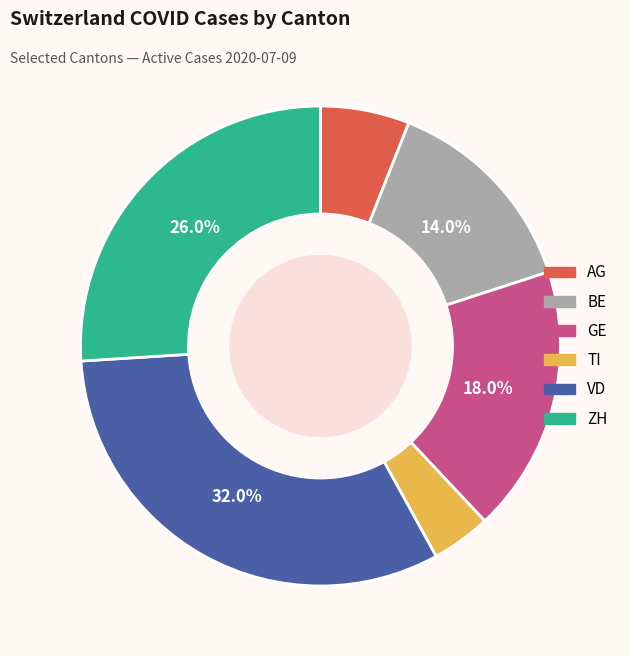

Is there a majority slice in this chart?

No